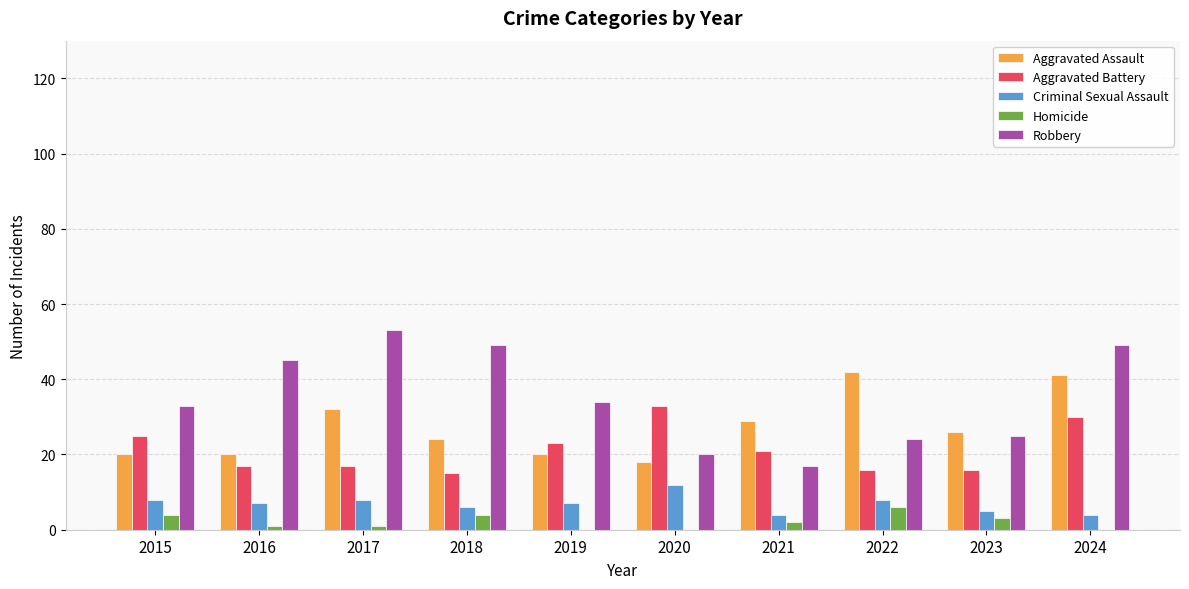

What is the approximate value of Criminal Sexual Assault at 2017?

8